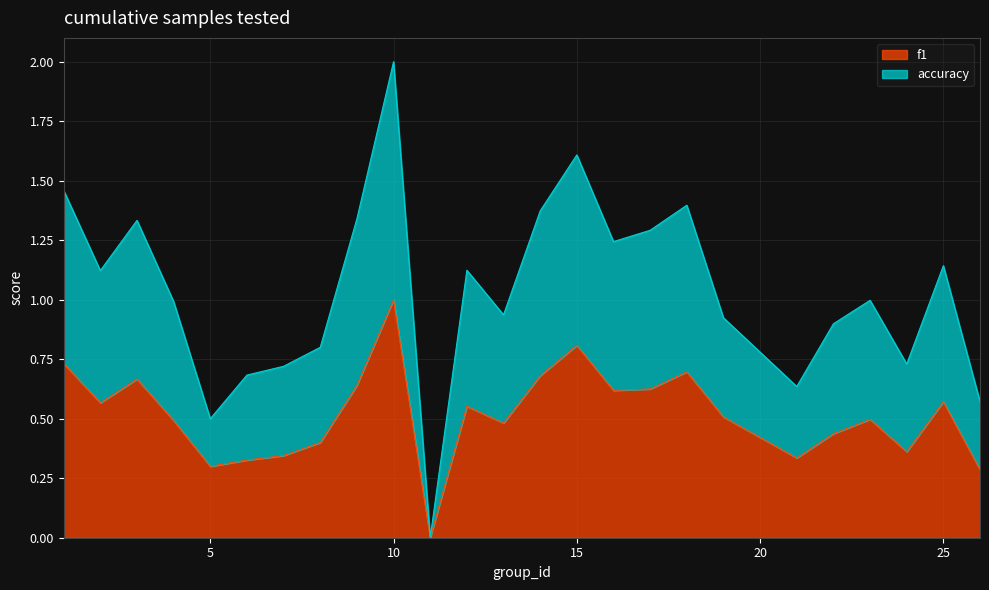

The value of f1 at 13 is 0.5. True or false?

True